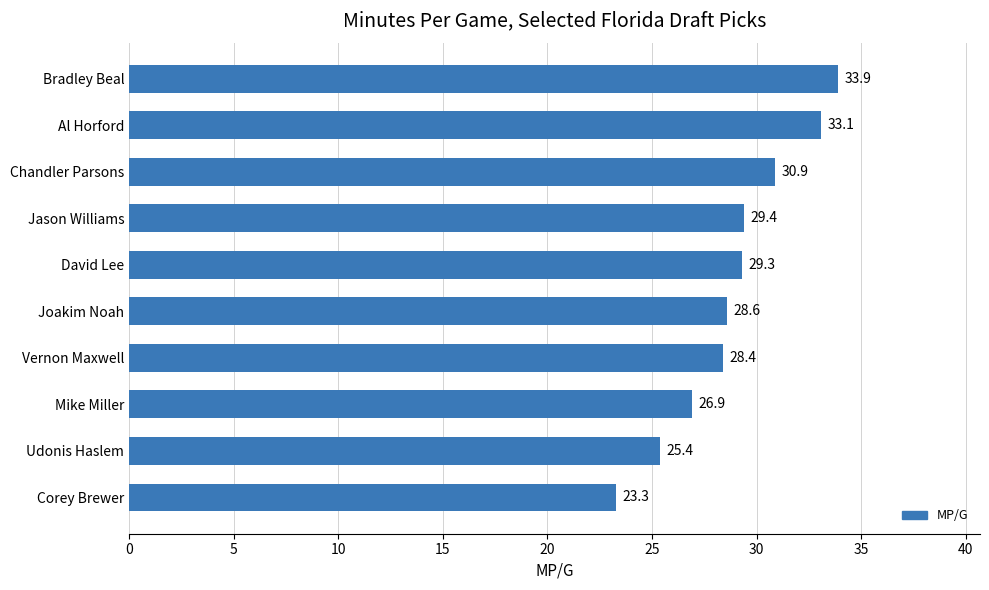

At which label is the value closest to 28?

Vernon Maxwell